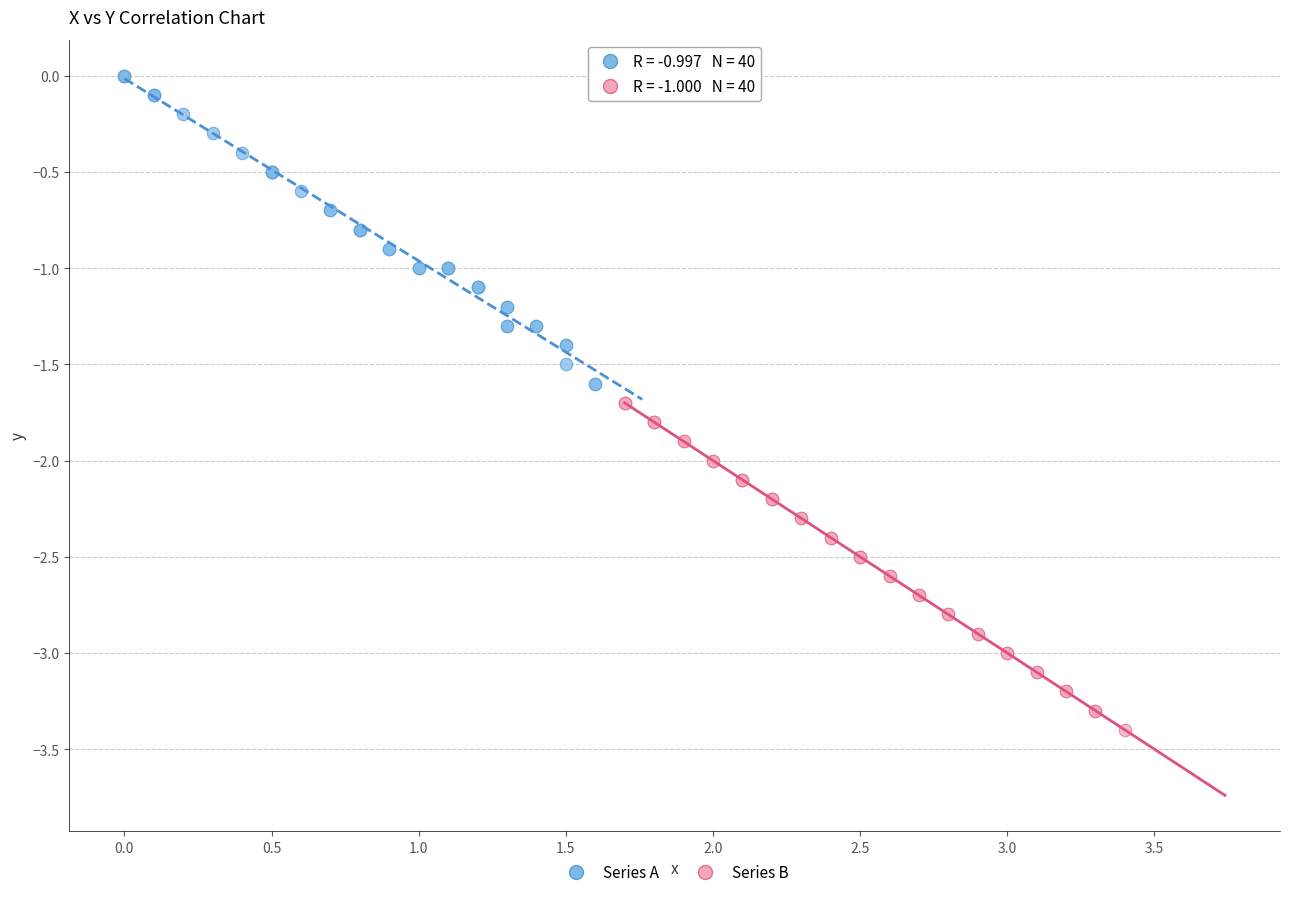

Which series contains the lowest Y value?

Series B